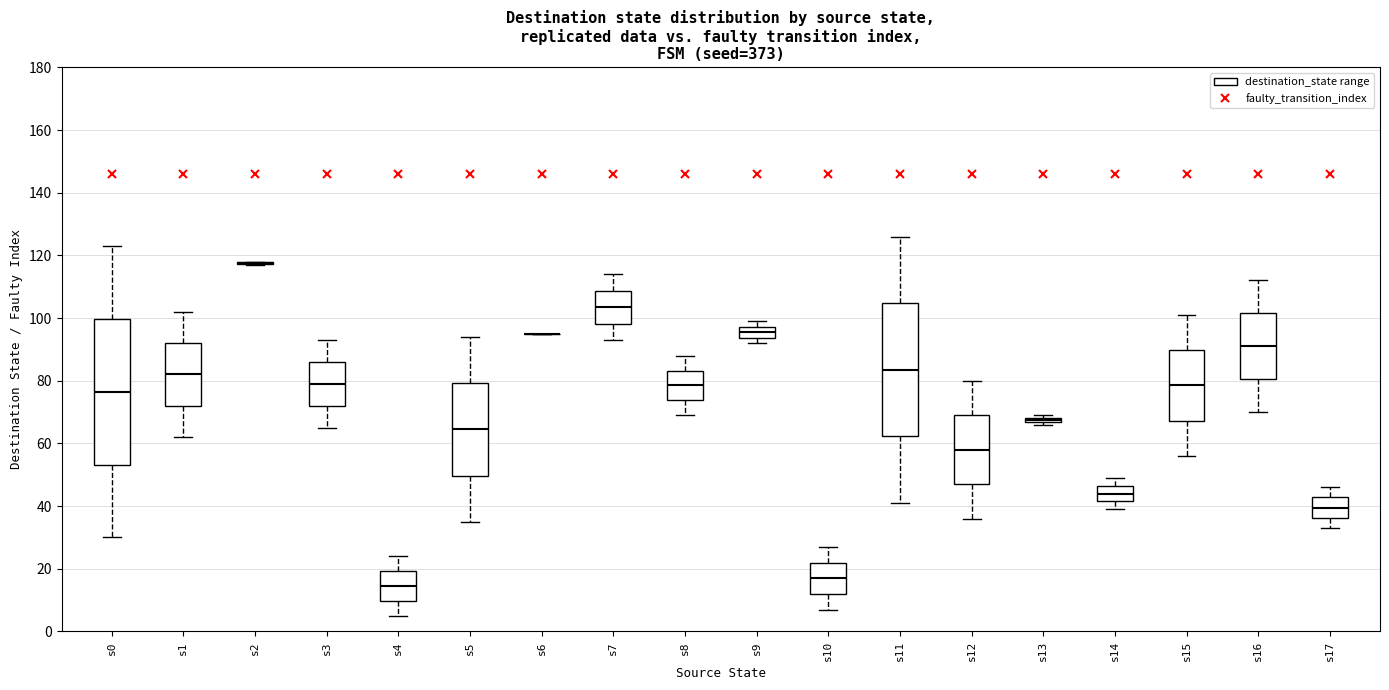

Where is the lower edge of the box for s4 on the y-axis? The values are not printed on the chart, so give them approximately, as read against the axis.

10